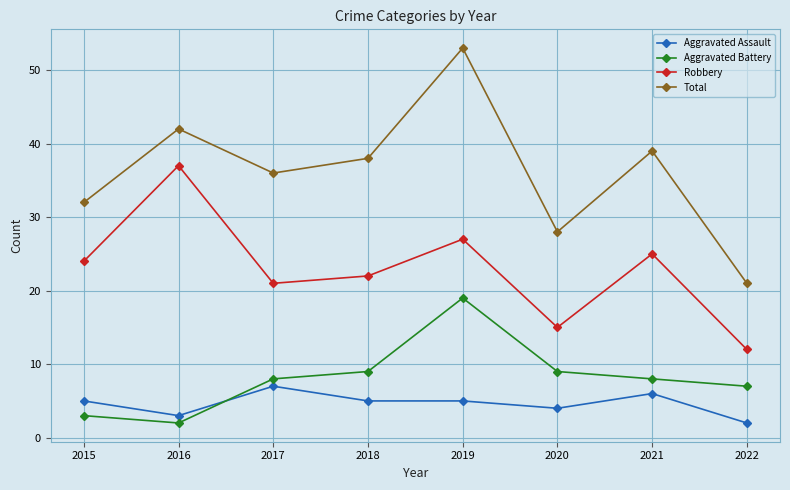

True or false: Total has a value of 9 at 2022.

False